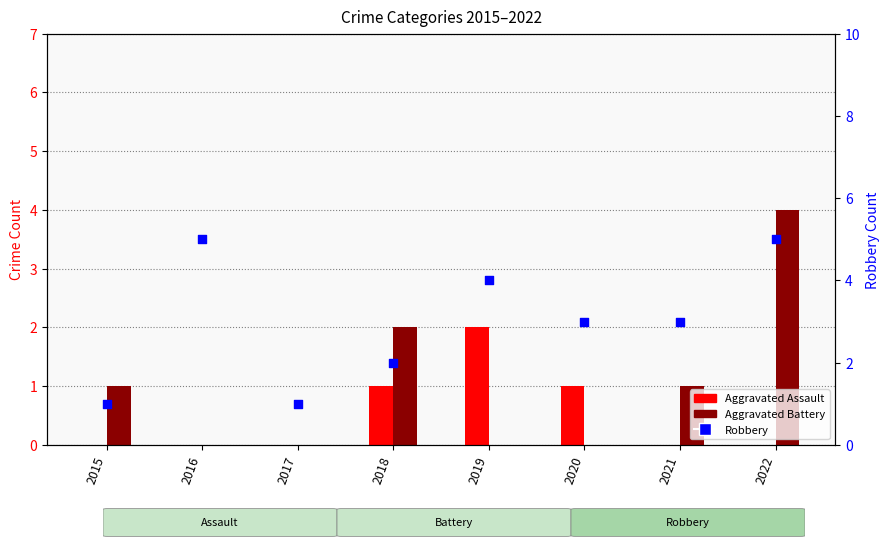

Which series has the largest total across all categories?

Robbery